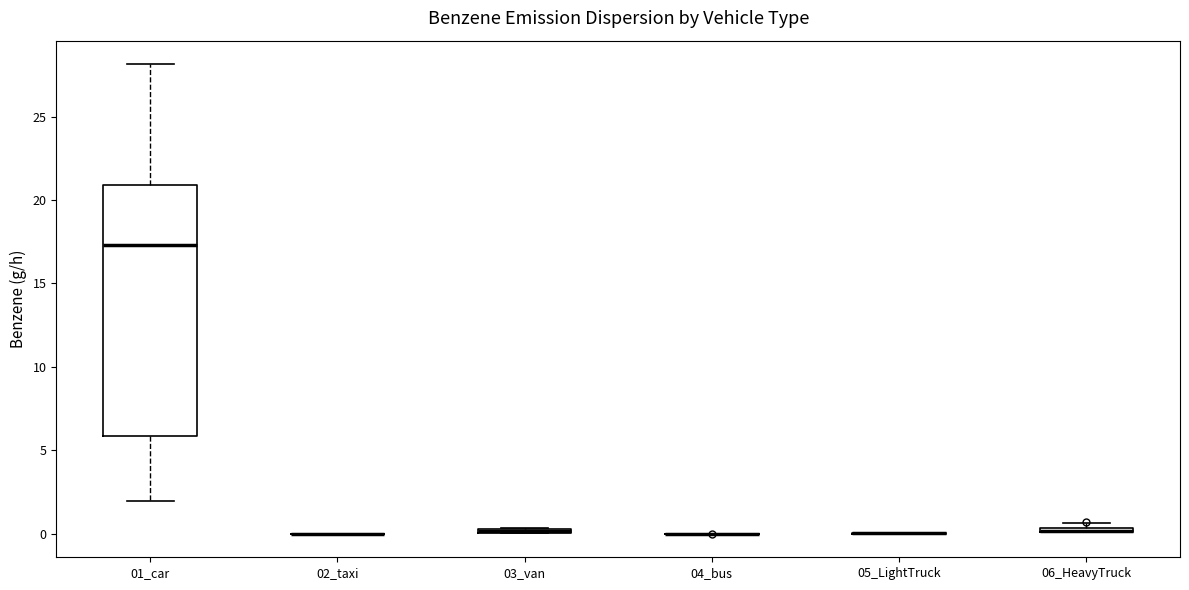

Comparing the boxes themselves (not the whiskers), which one is the tallest?

01_car